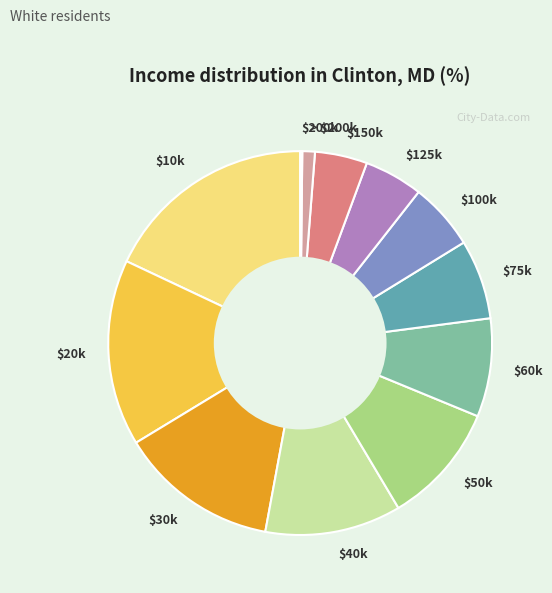

Does $30k account for over 50% of the chart?

No